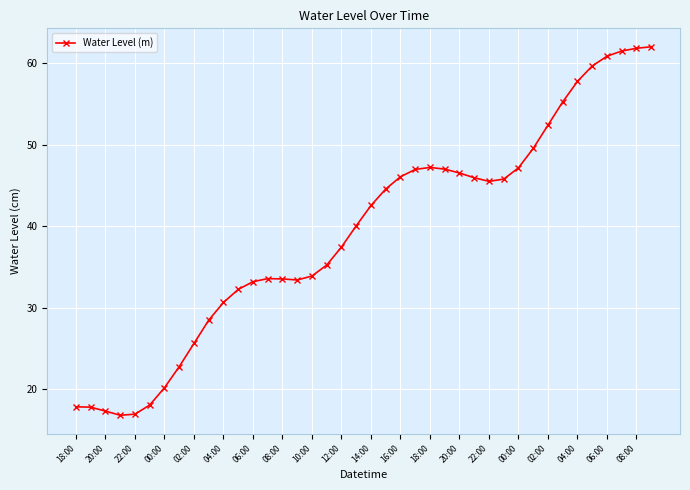

What is the difference between the maximum and second lowest values?

45.0